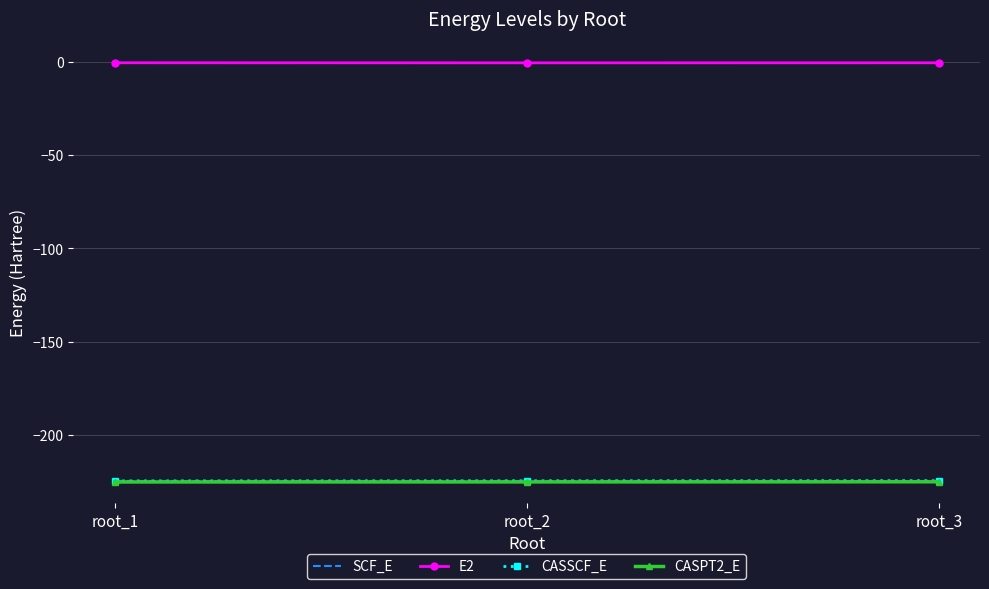

What is the minimum value shown in the chart?

-225.2